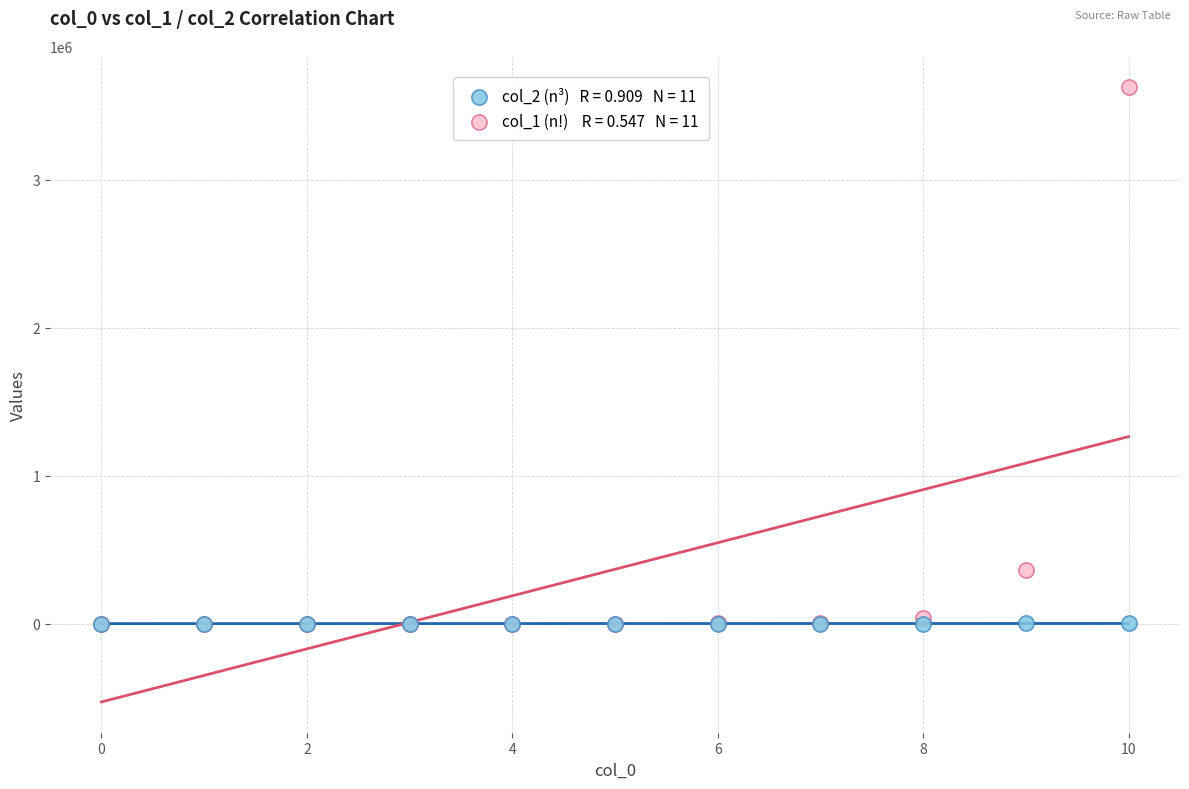

Across all series, what Y value is closest to 1814400?

362880